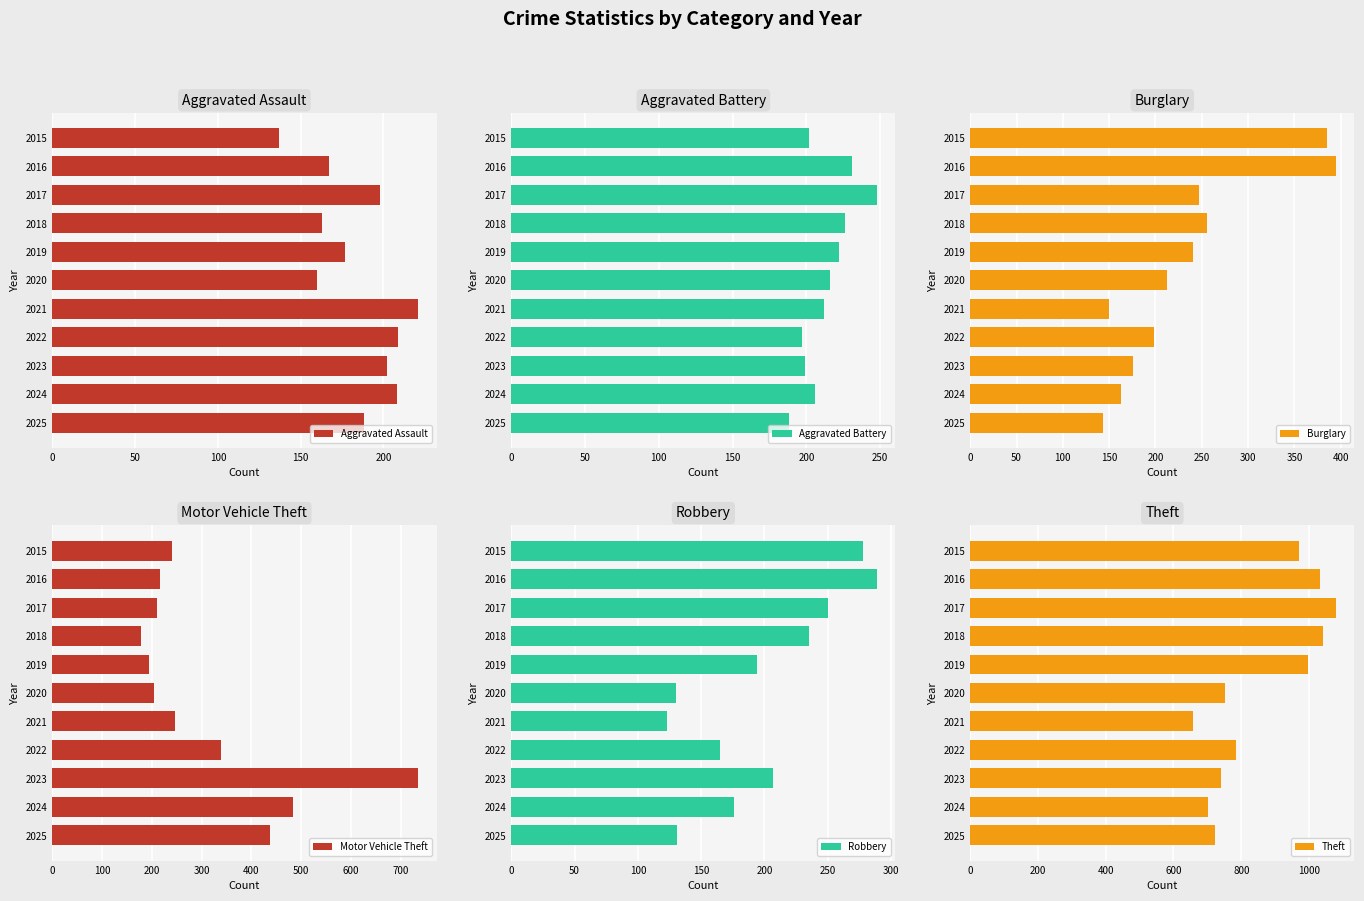

What is the difference between the Aggravated Assault values at 2021 and 2017?

23